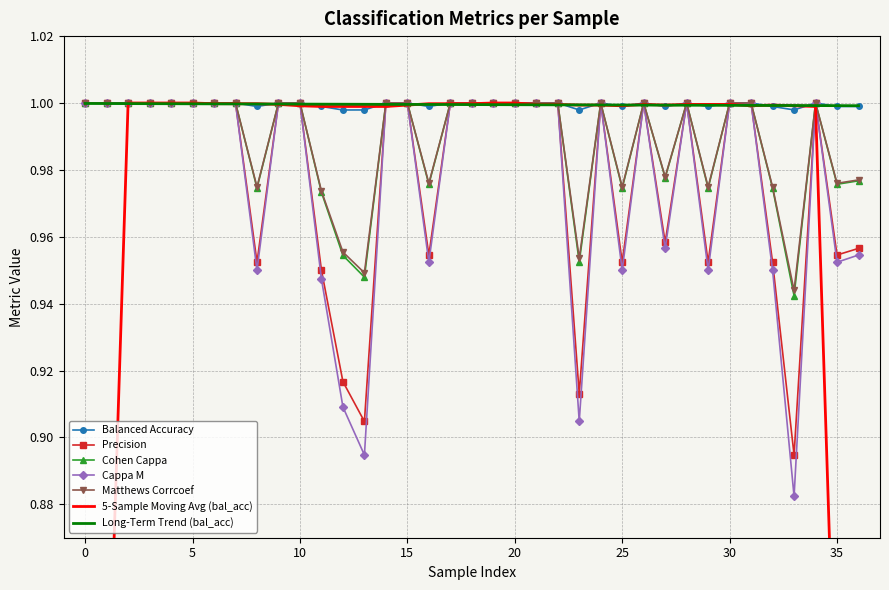

True or false: balanced_accuracy and matthews_corrcoef intersect in this chart.

False